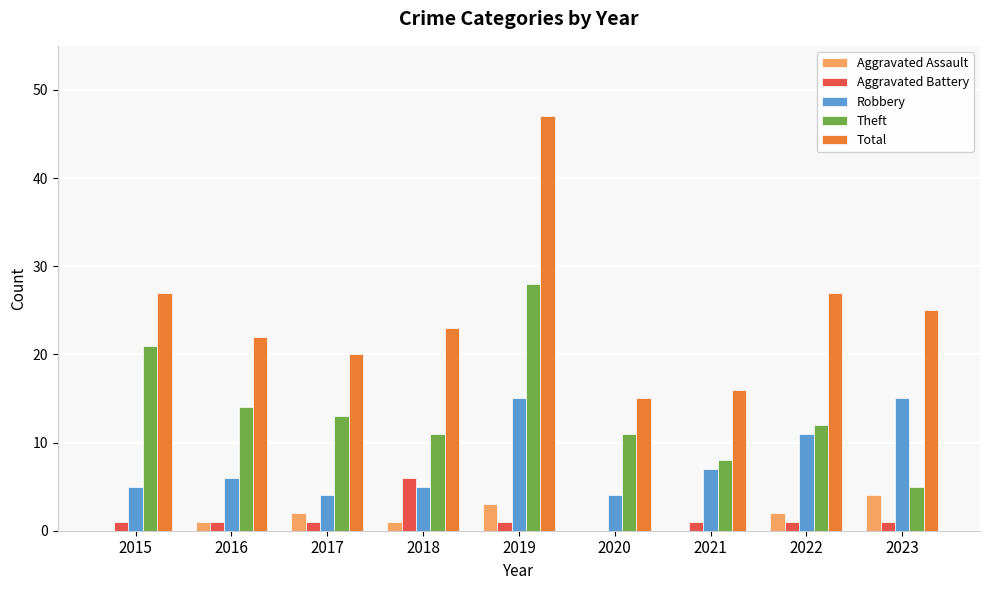

How many data points does each series have?

9